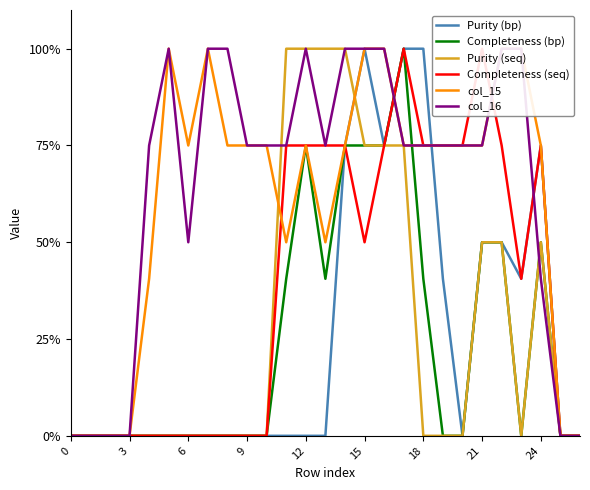

Is the value of Purity (bp) at 16 greater than the value of Completeness (seq) at 3?

Yes